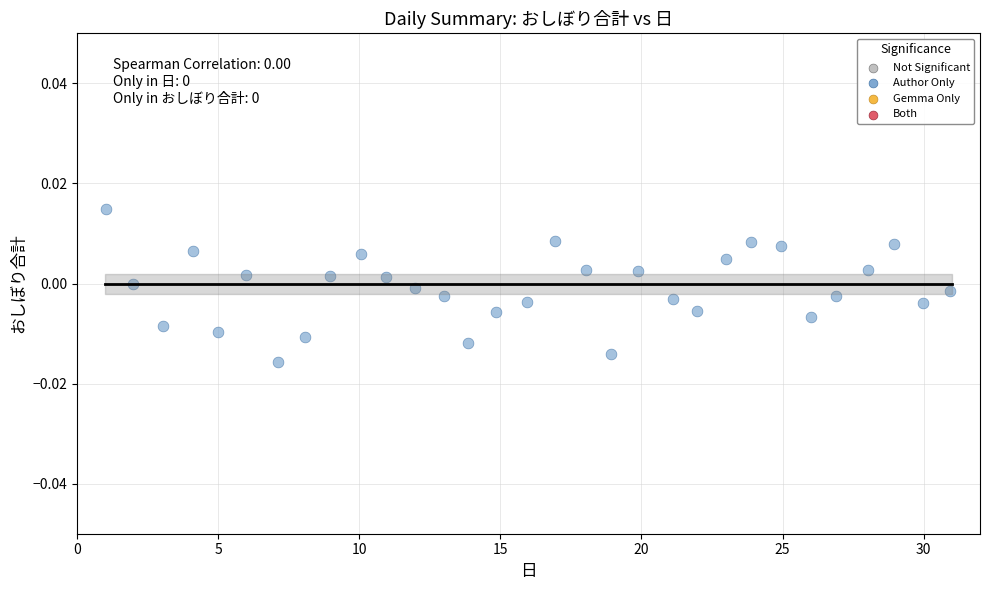

What is the range of X values (max minus min)?

29.9